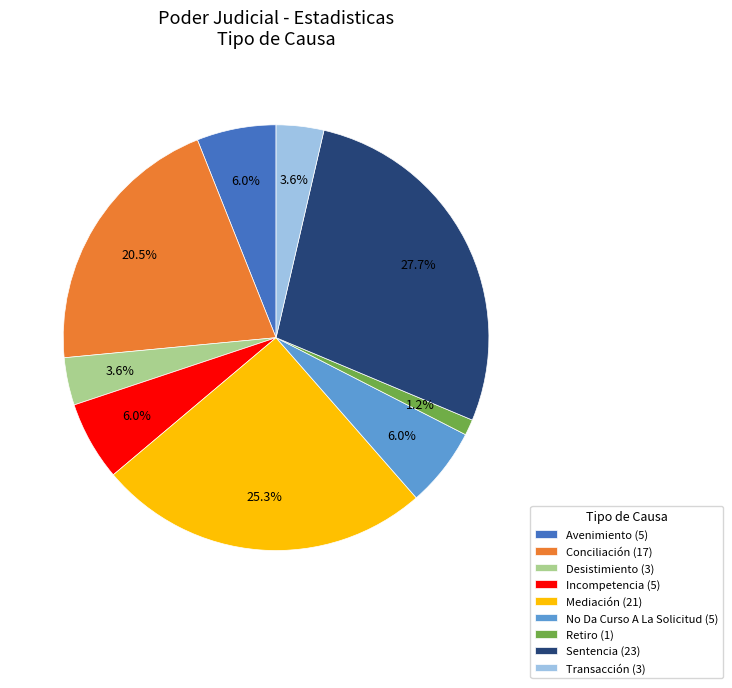

How many slices are in this pie chart?

9